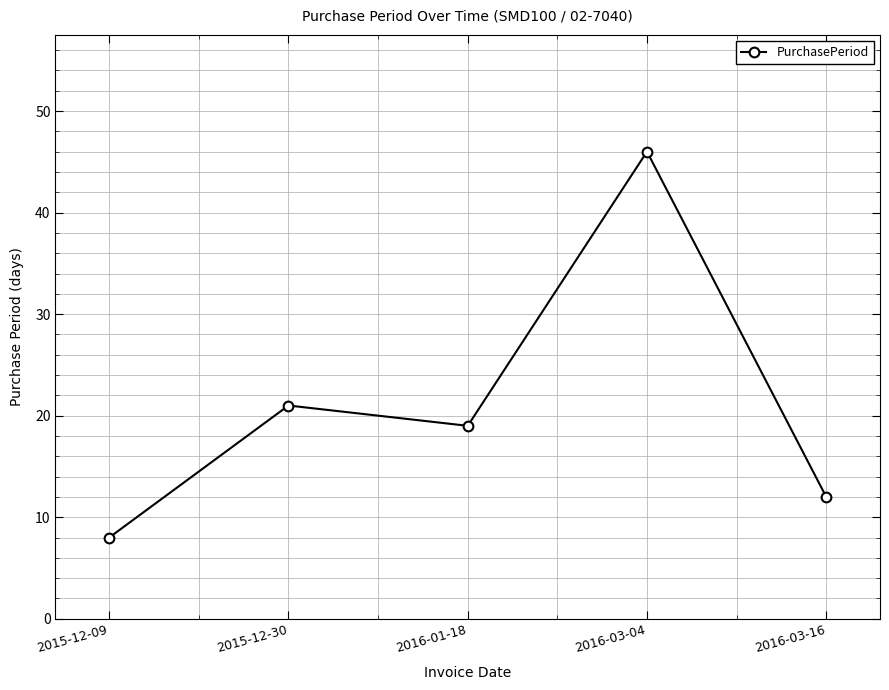

Where is the data nearest to the value 27?

2015-12-30